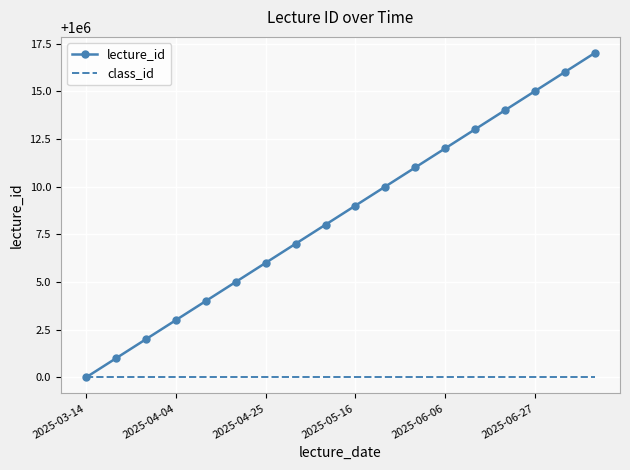

Reading right to left, list all the values displayed in this chart.

lecture_id: 1000017	1000016	1000015	1000014	1000013	1000012	1000011	1000010	1000009	1000008	1000007	1000006	1000005	1000004	1000003	1000002	1000001	1000000
class_id: 1000000	1000000	1000000	1000000	1000000	1000000	1000000	1000000	1000000	1000000	1000000	1000000	1000000	1000000	1000000	1000000	1000000	1000000